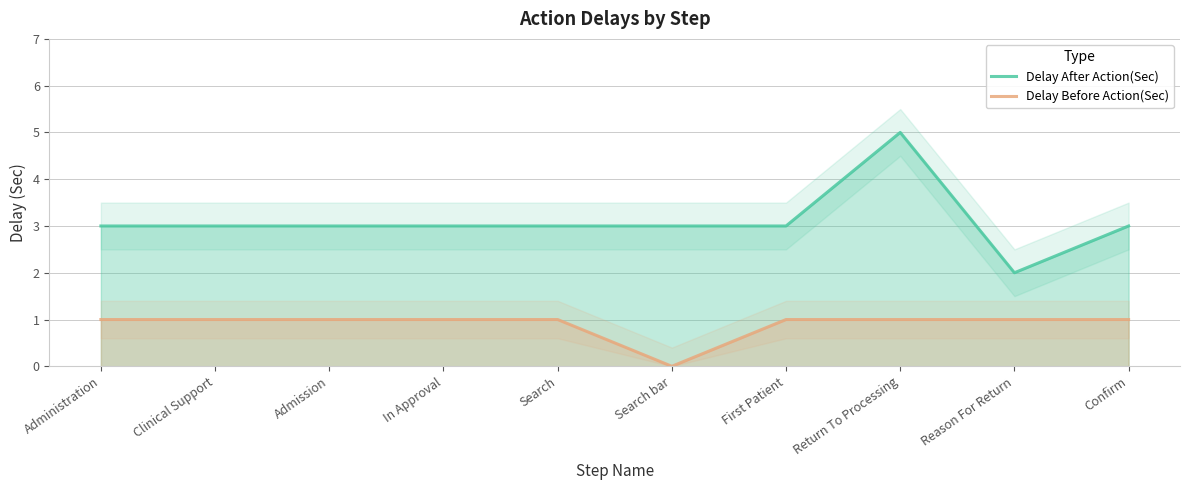

List the series in order of their overall mean, highest first.

Delay After Action(Sec), Delay Before Action(Sec)